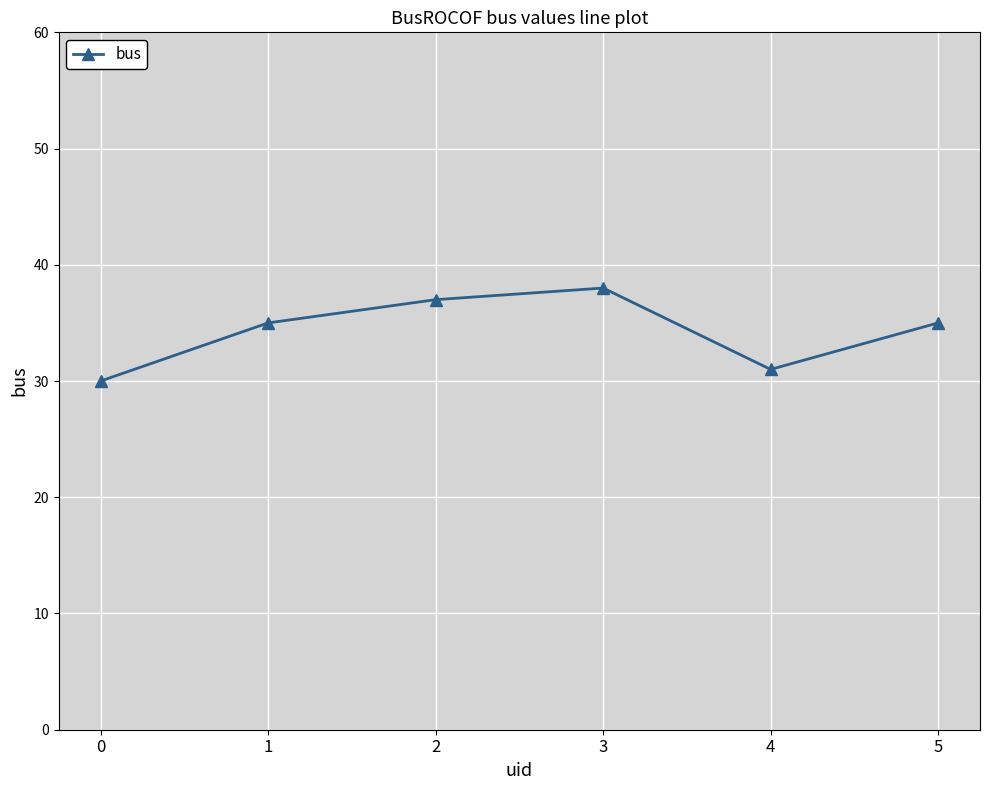

What is the difference between the second highest and minimum values?

7